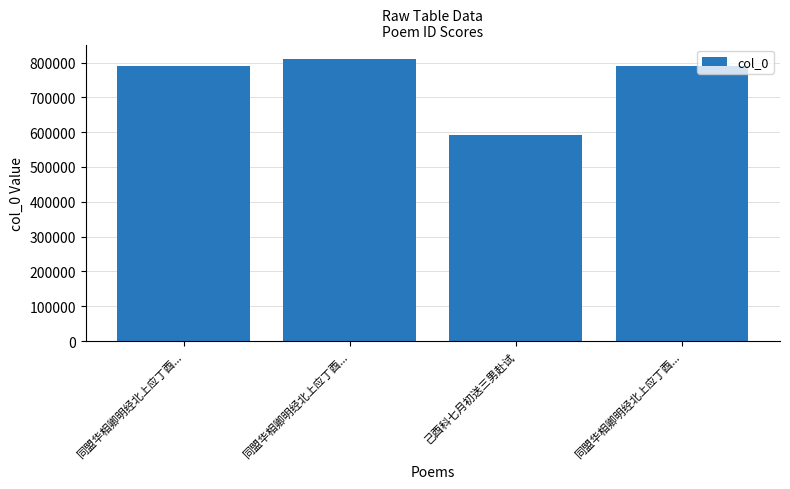

True or false: the data shows 371032 at 同盟华相卿明经北上应丁酉....

False